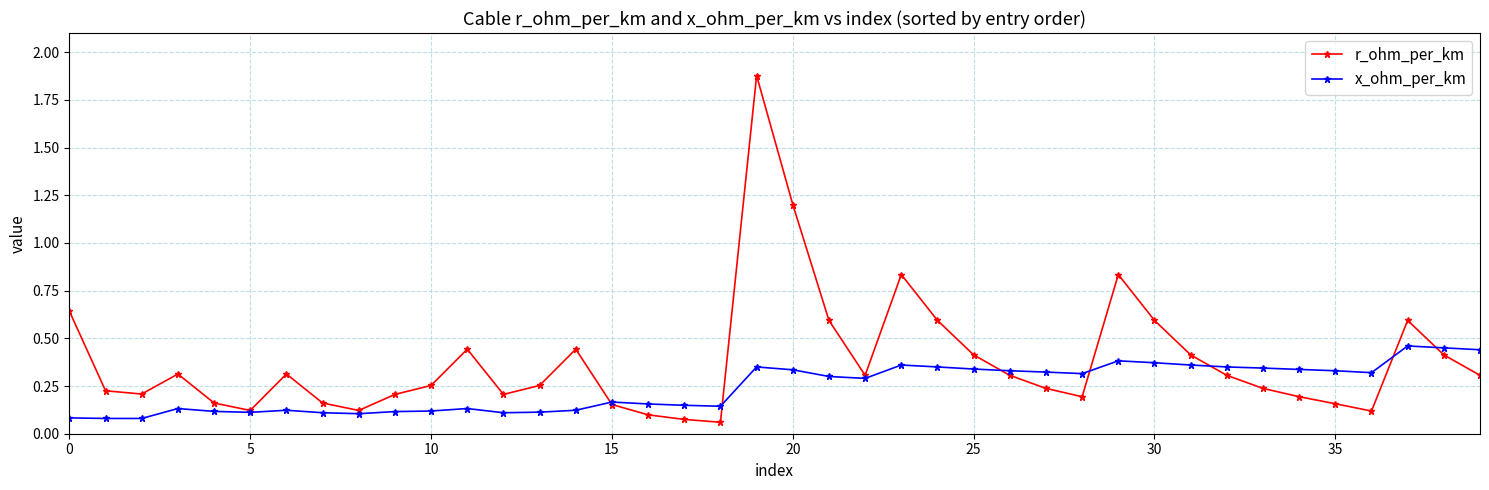

Which series has the widest spread of values?

r_ohm_per_km